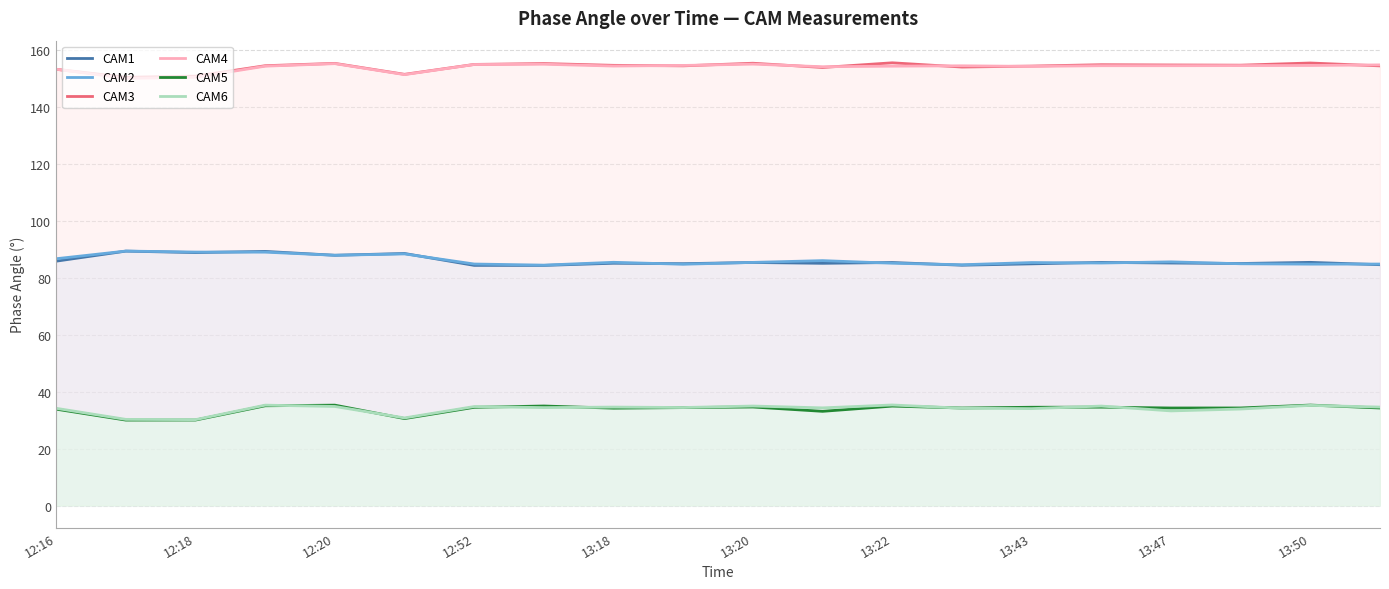

True or false: CAM2 has a value of 136.5 at 13:43.

False